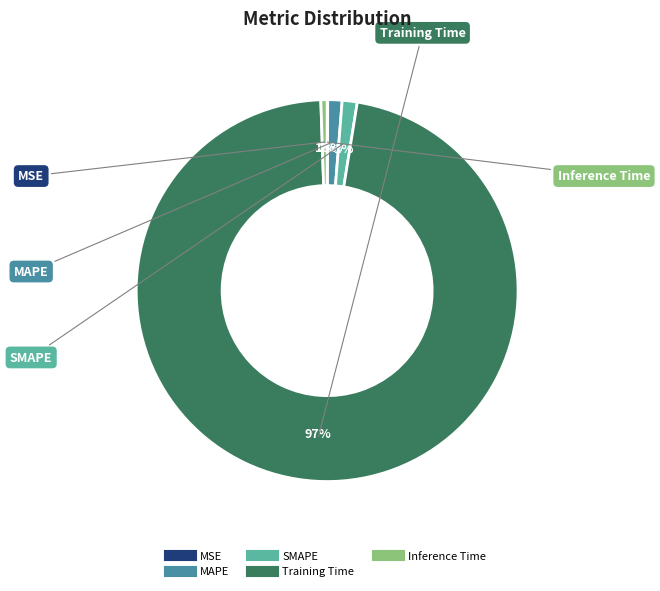

Combined, do MAPE and Training Time account for over 50%?

Yes